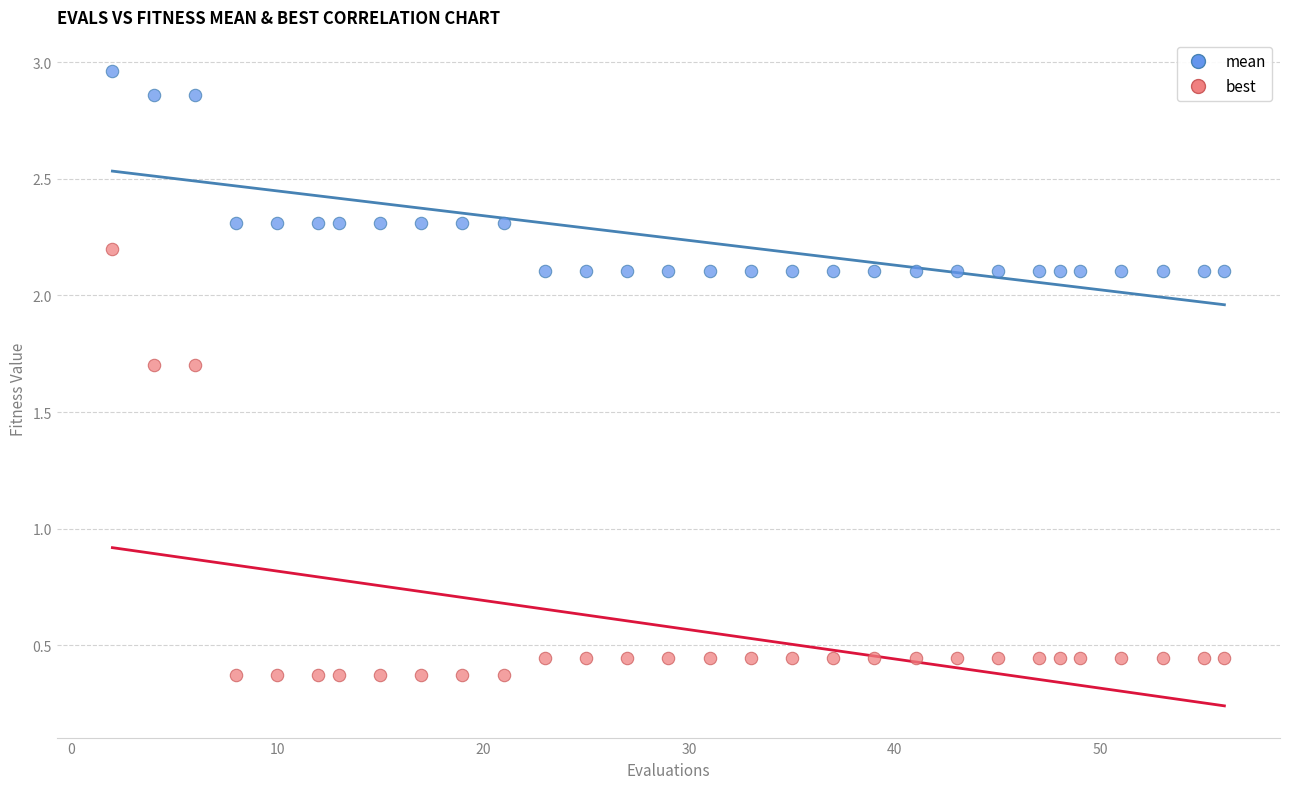

Which series has the largest Y range (max minus min)?

best